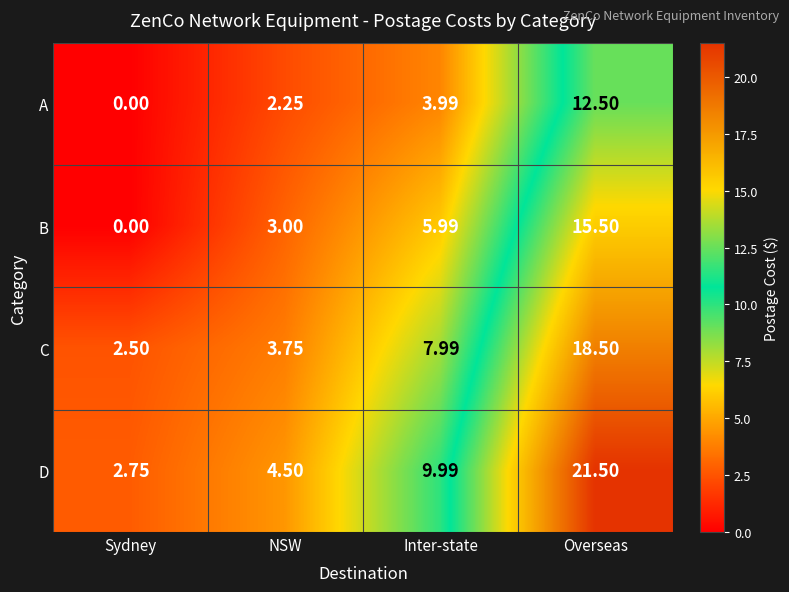

Which series has the widest spread of values?

D